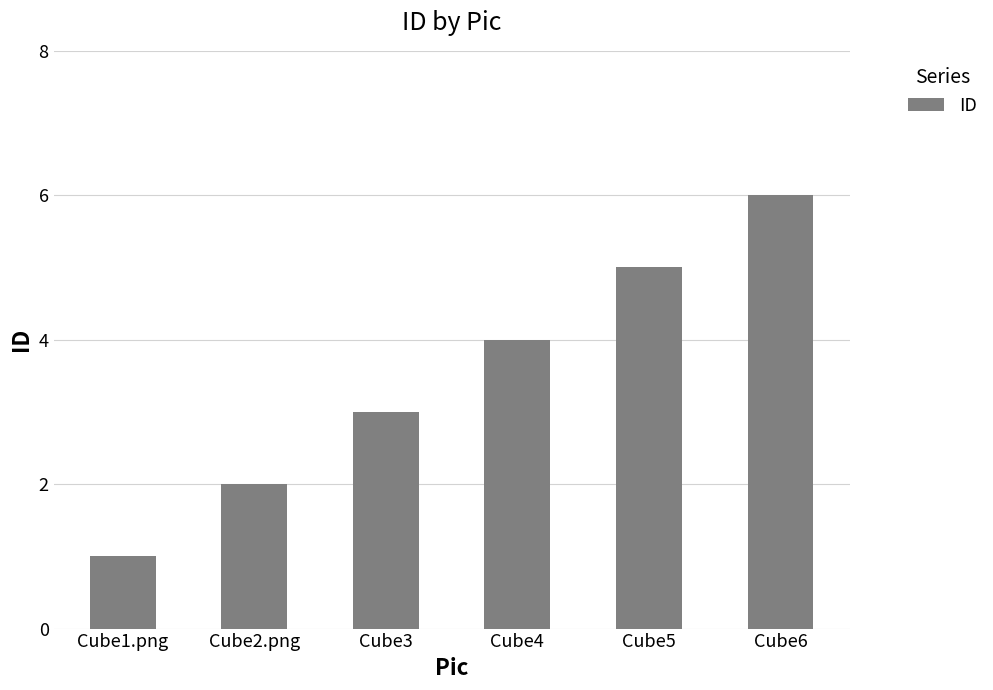

True or false: the data shows 3 at Cube5.

False